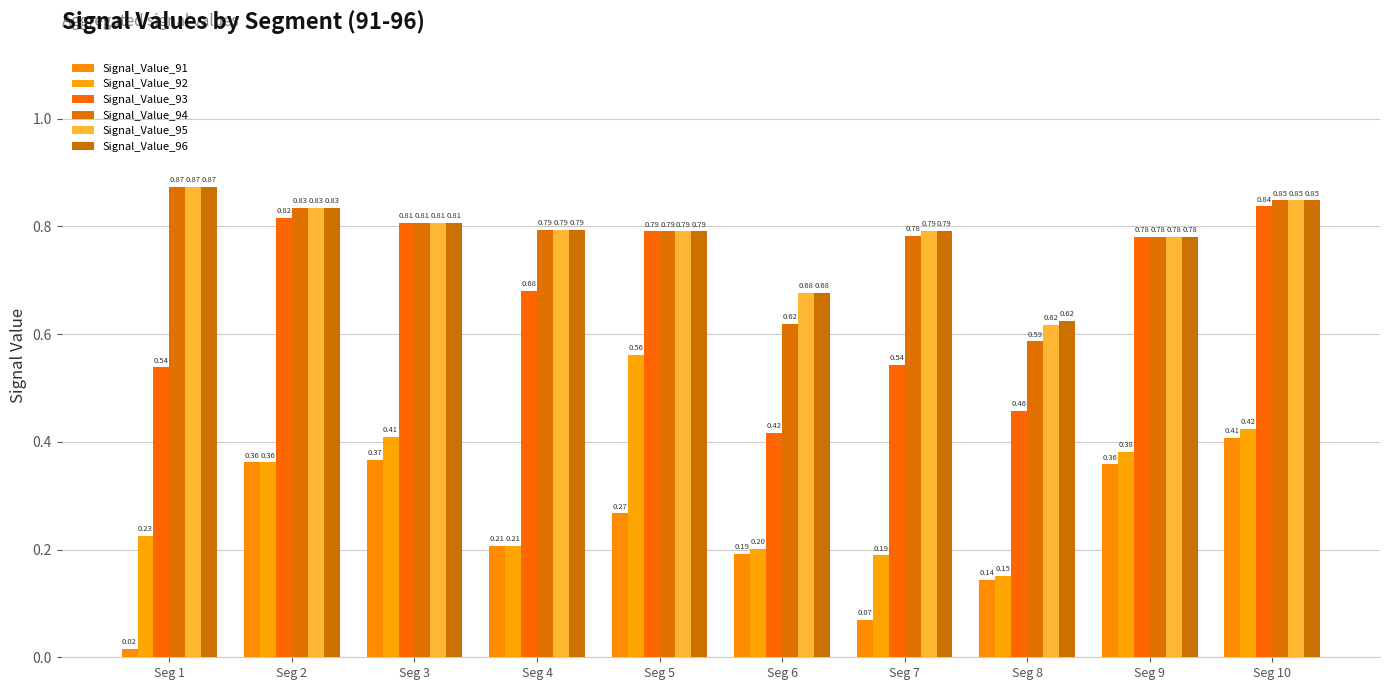

Which category has the lowest value in the Signal_Value_95 series?

Seg 8